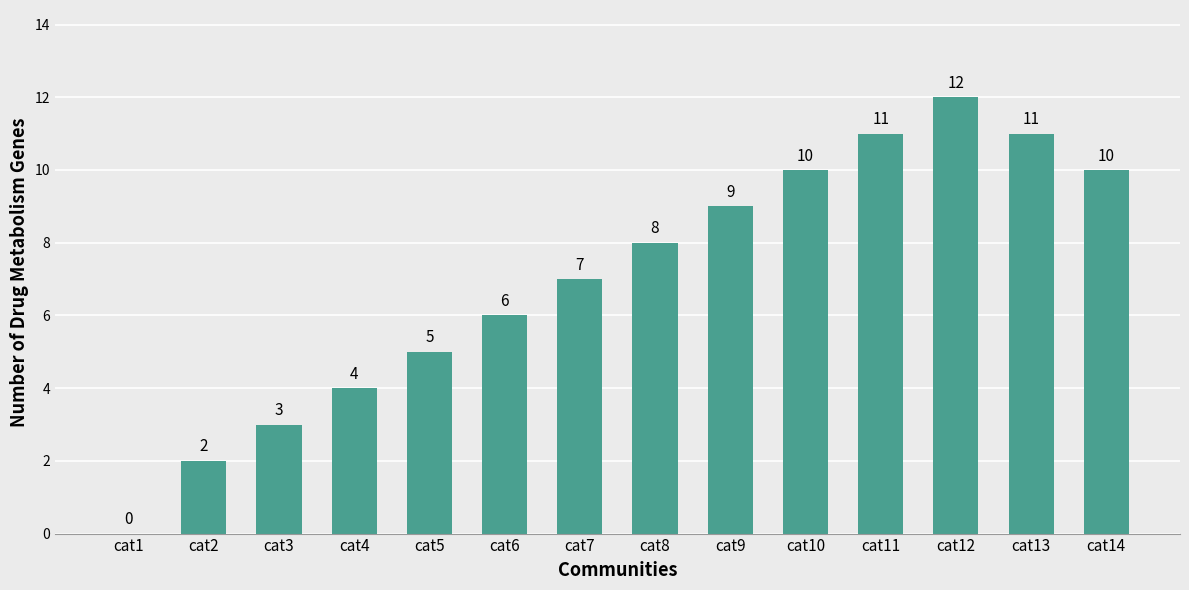

Between cat10 and cat6, which is larger?

cat10